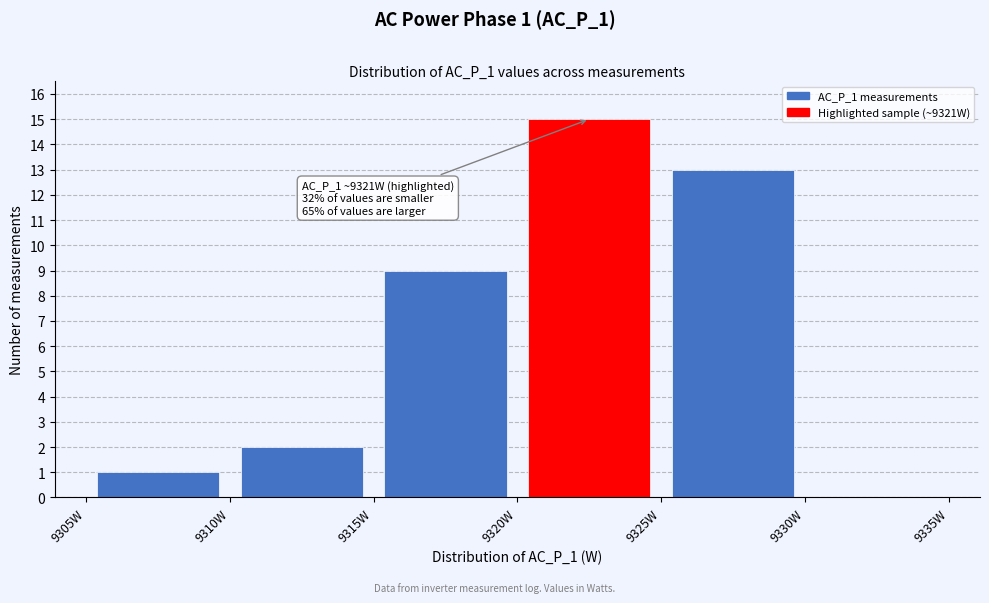

Which range on the x-axis has the tallest bar?

9320 to 9325